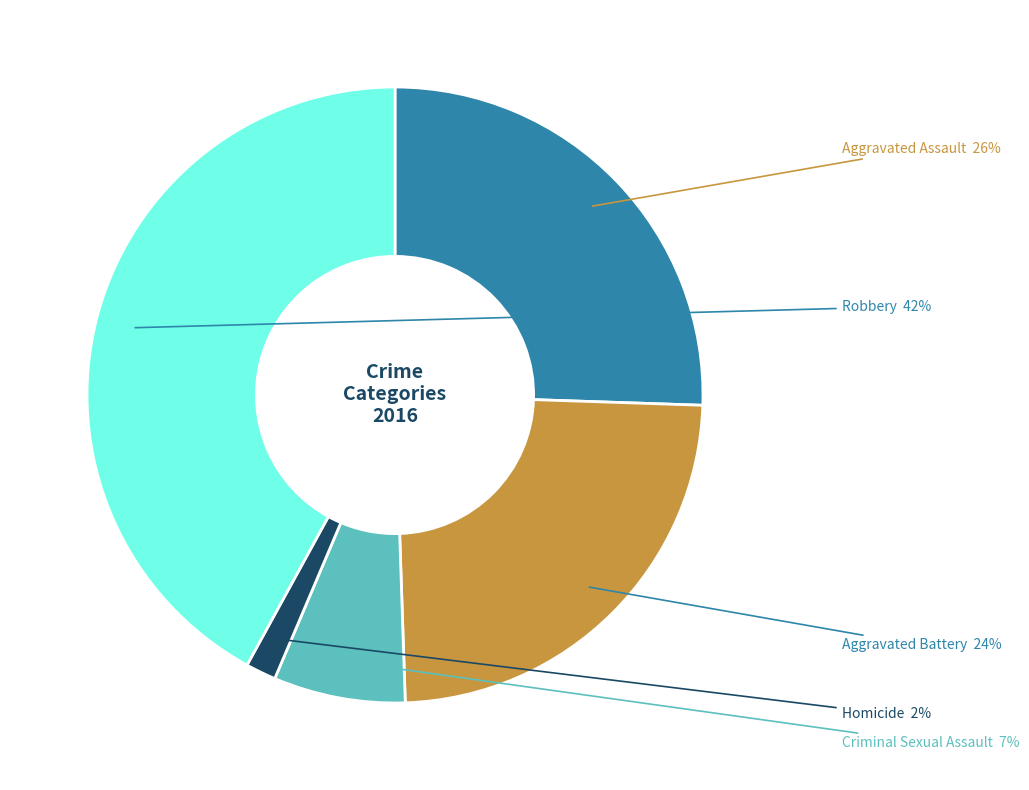

To the nearest percent, what is the difference between the Aggravated Assault and Criminal Sexual Assault slice percentages?

19%